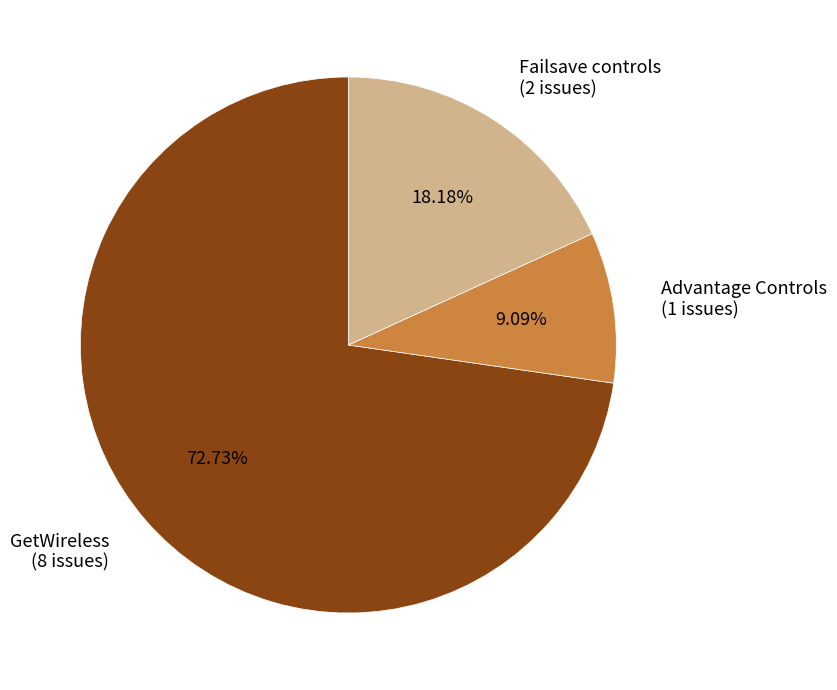

Is Failsave controls the majority of the pie?

No